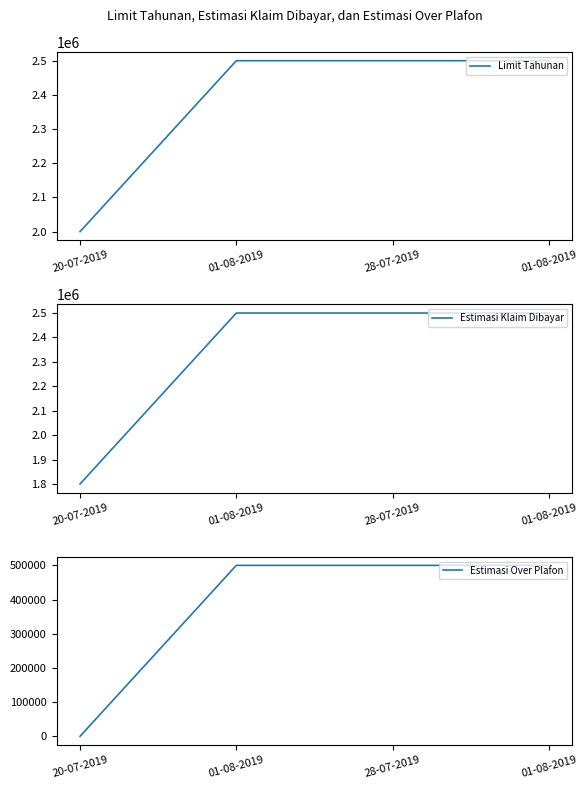

Which has a higher value, 20-07-2019 or 01-08-2019?

01-08-2019